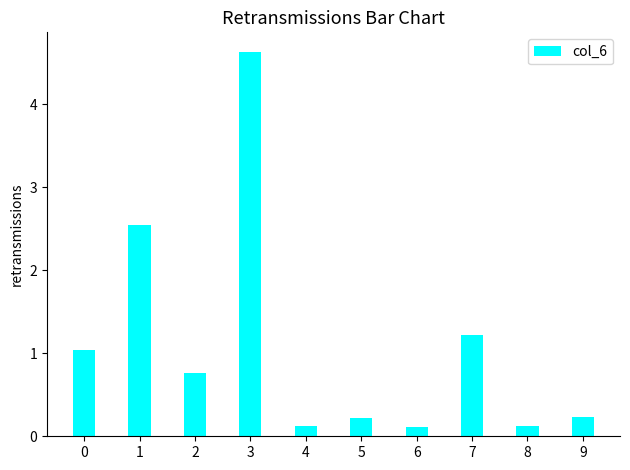

The chart shows a value of 0.4 at 9. True or false?

False